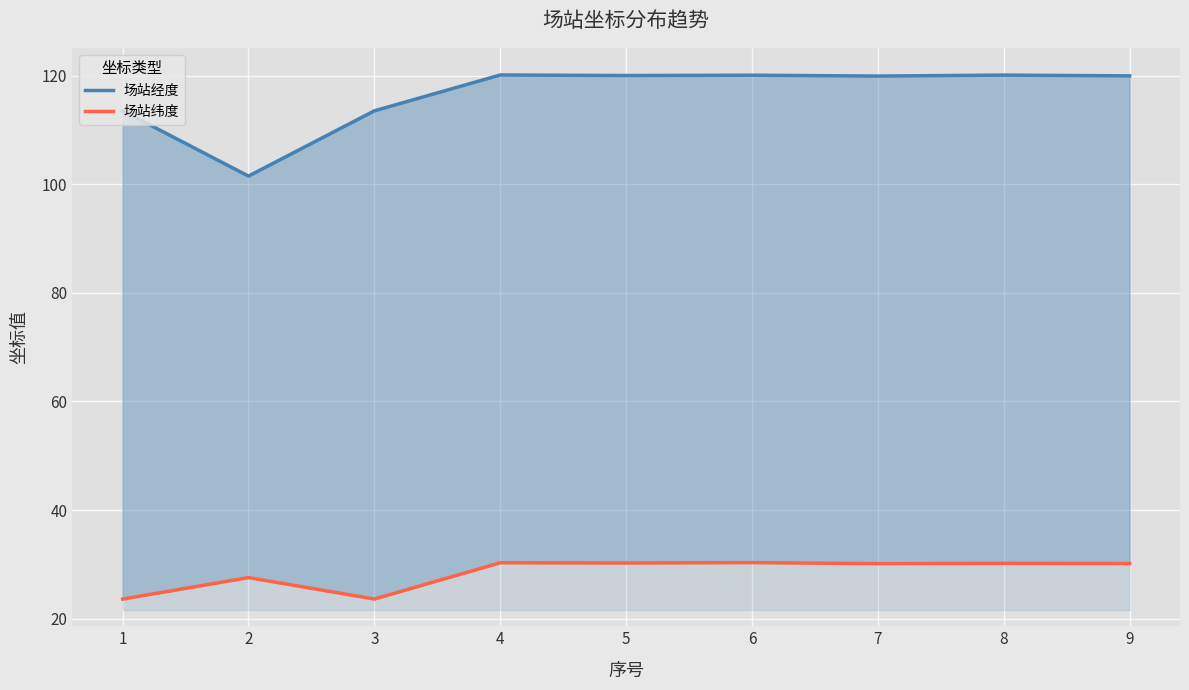

Reading left to right, extract all data points from this chart.

场站经度: 113.5	101.5	113.5	120.1	120.0	120.1	119.9	120.1	120.0
场站纬度: 23.6	27.6	23.6	30.3	30.2	30.3	30.1	30.2	30.1